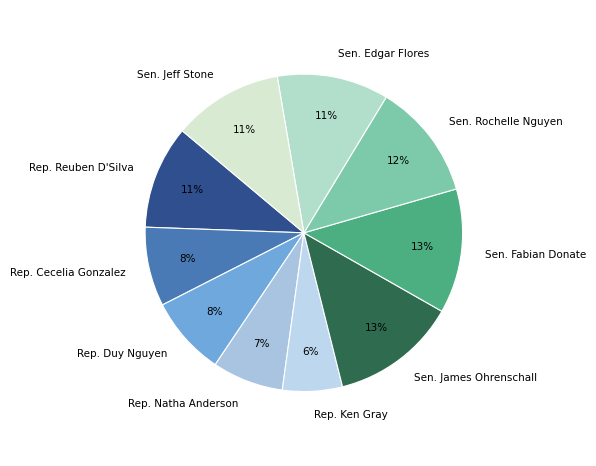

How many segments does this pie chart have?

10